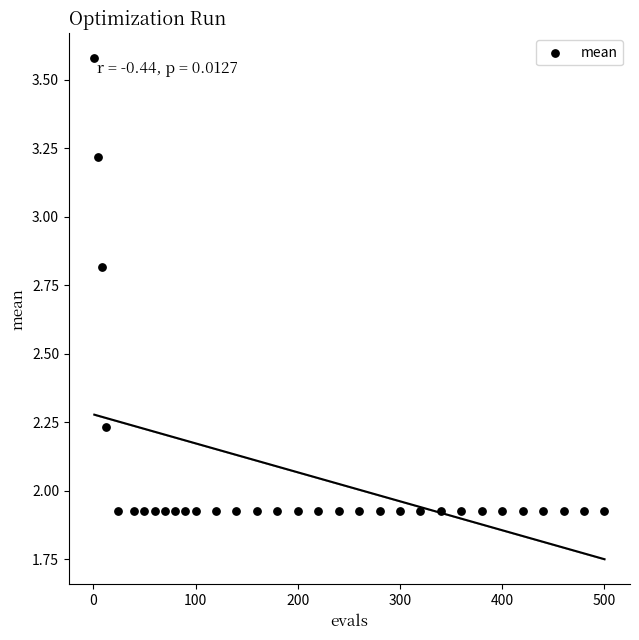

What is the range of X values (max minus min)?

499.0